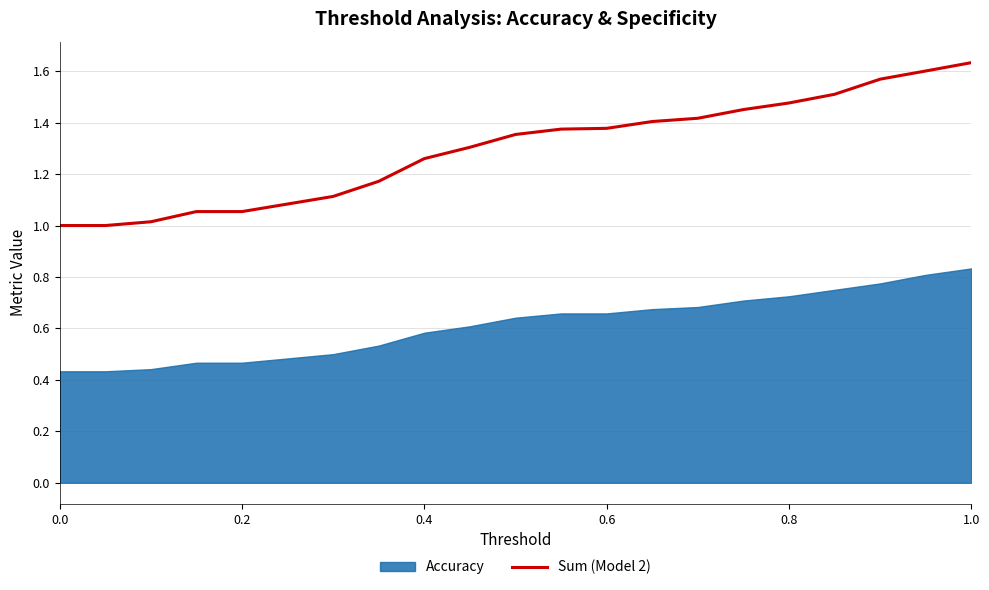

How many lines are shown in the chart?

1